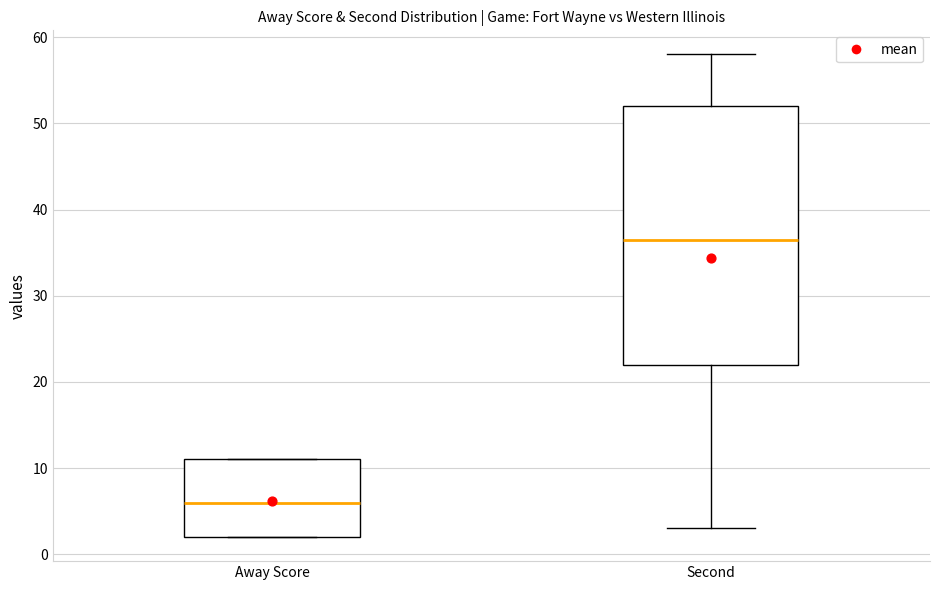

Reading left to right, transcribe this box plot: for each box, give where its median line is, the range the box spans, and where its two whiskers end, as read against the y-axis. The values are not printed on the chart, so give them approximately, as read against the axis.

Away Score: median 6, box 2 to 11, whiskers 2 to 11
Second: median 37, box 22 to 52, whiskers 3 to 58